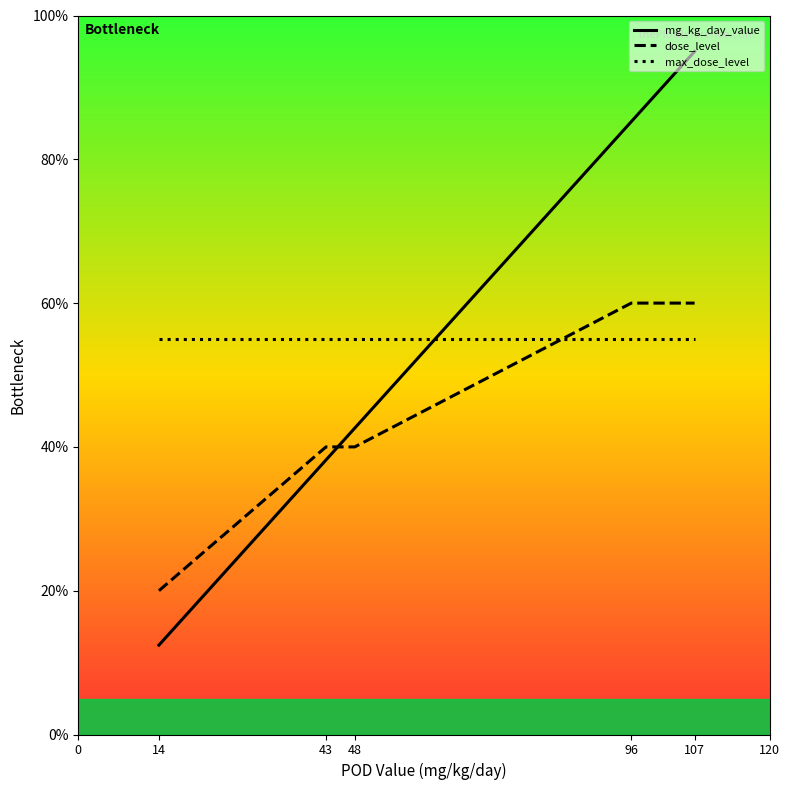

List the series in order of their peak value, highest first.

mg_kg_day_value, dose_level, max_dose_level